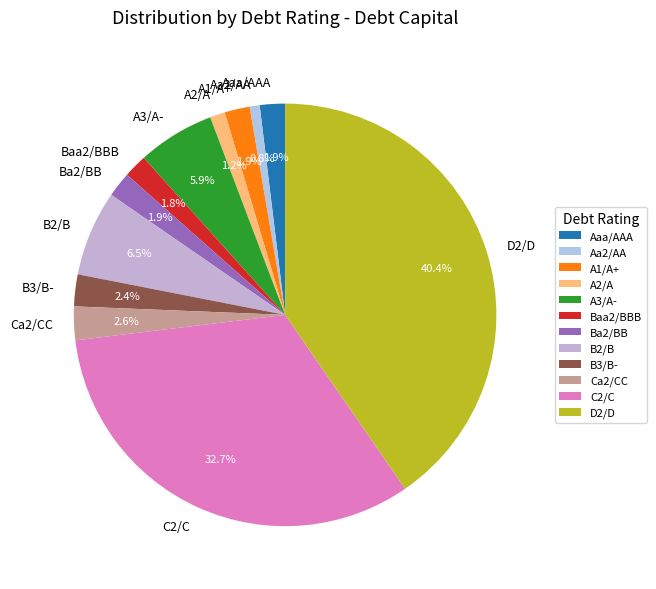

Does D2/D account for over 50% of the chart?

No